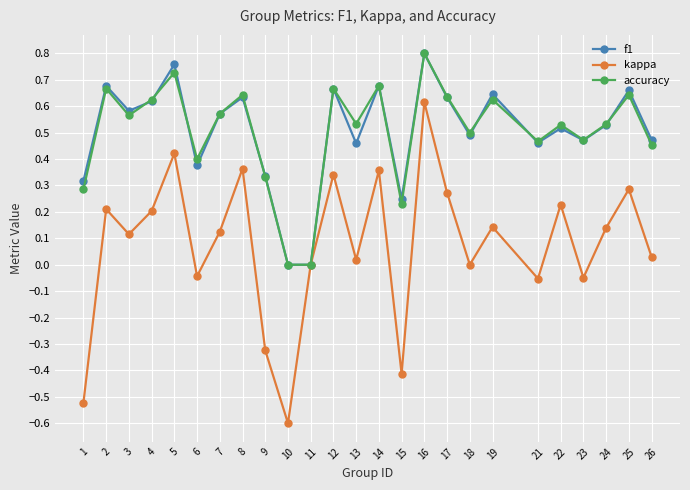

Is the value of f1 at 22 greater than the value of kappa at 26?

Yes